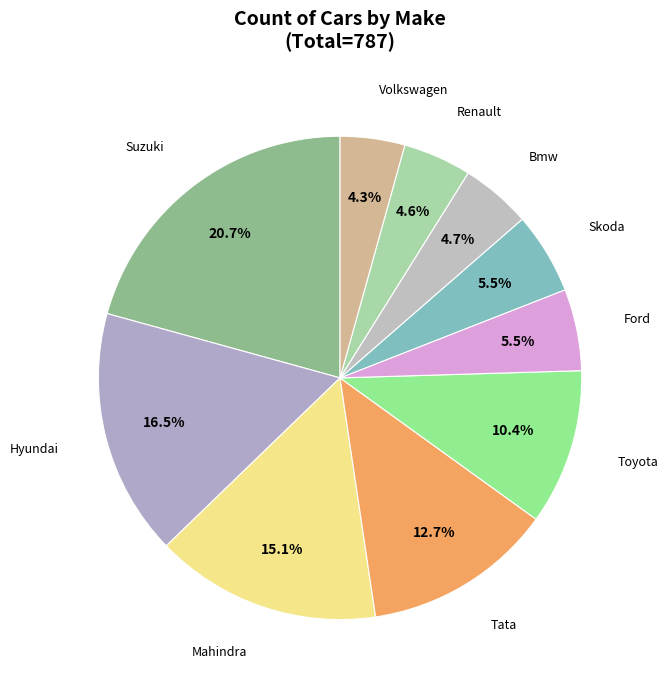

Does Hyundai represent more than half of the total?

No